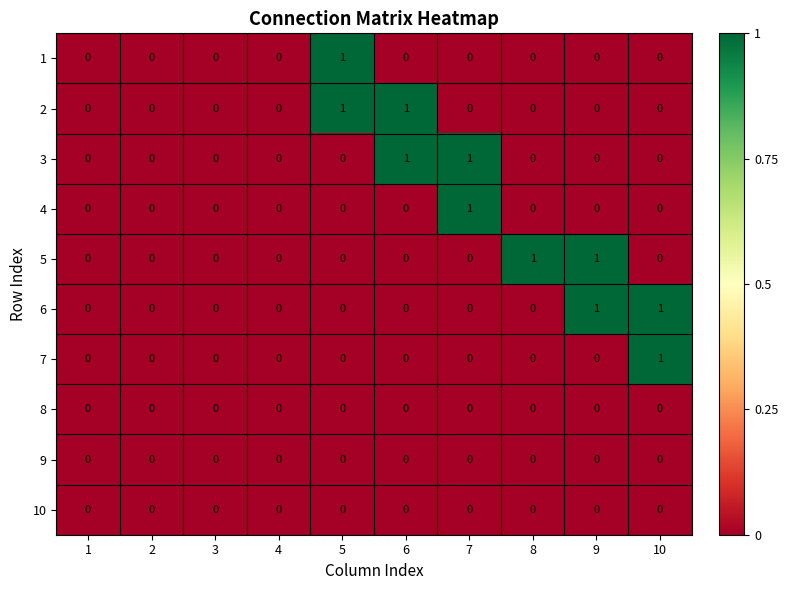

The 2 series shows 0 at 1. True or false?

True